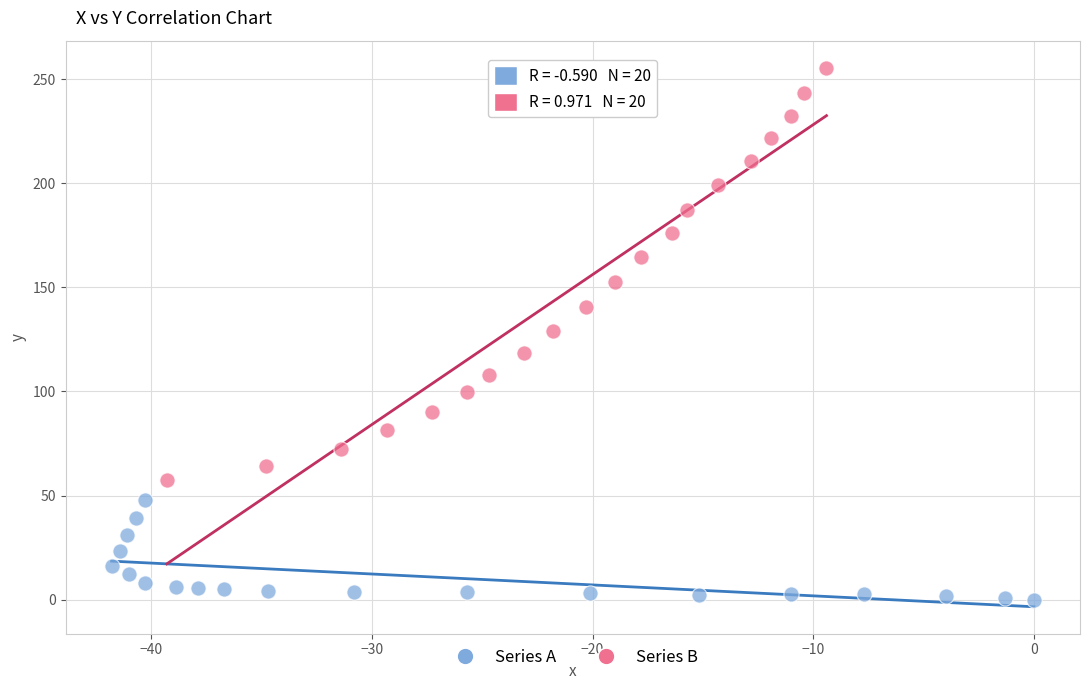

What are all the series names shown in the legend?

Series A, Series B